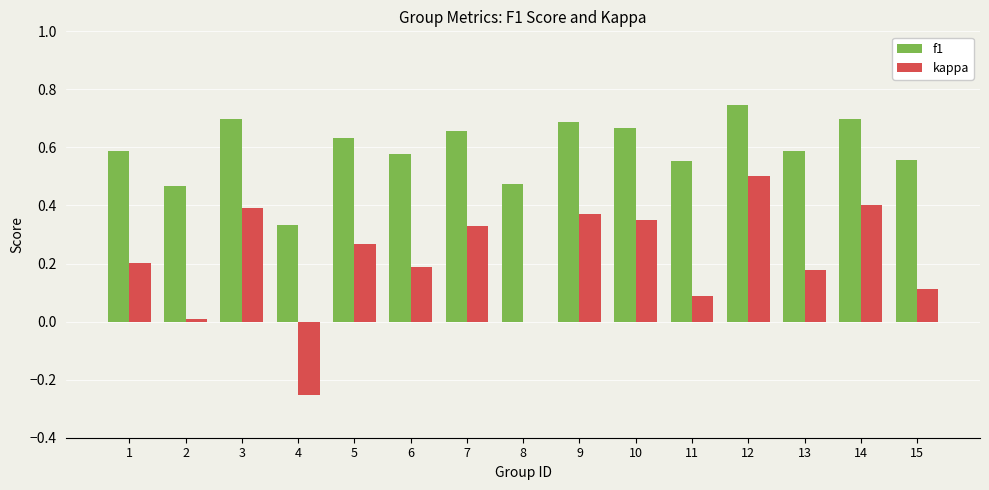

Which category has the highest value in the kappa series?

12